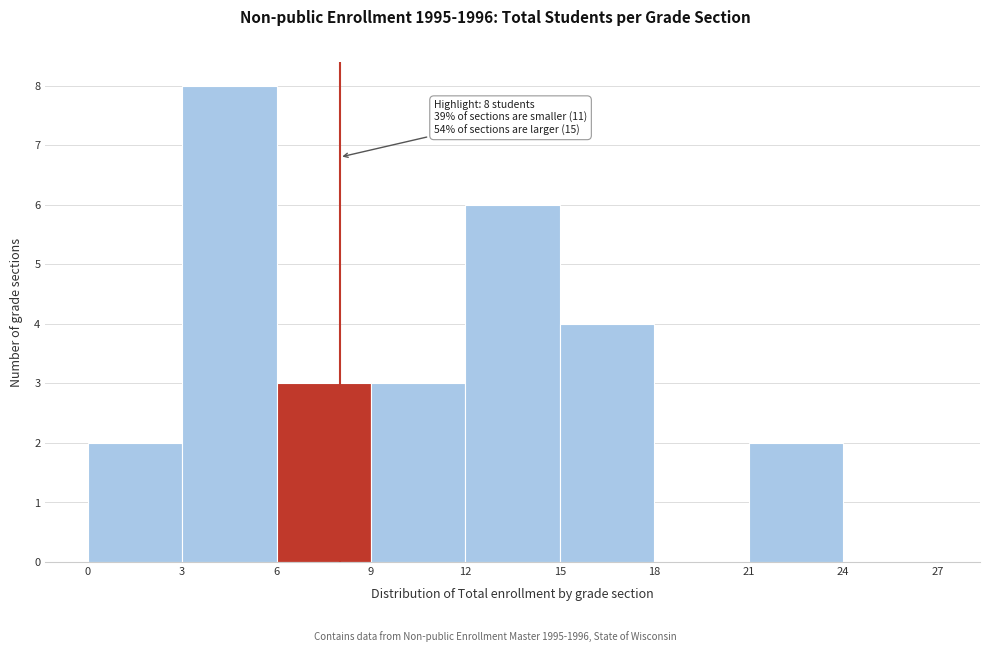

Which range on the x-axis has the tallest bar?

3 to 6